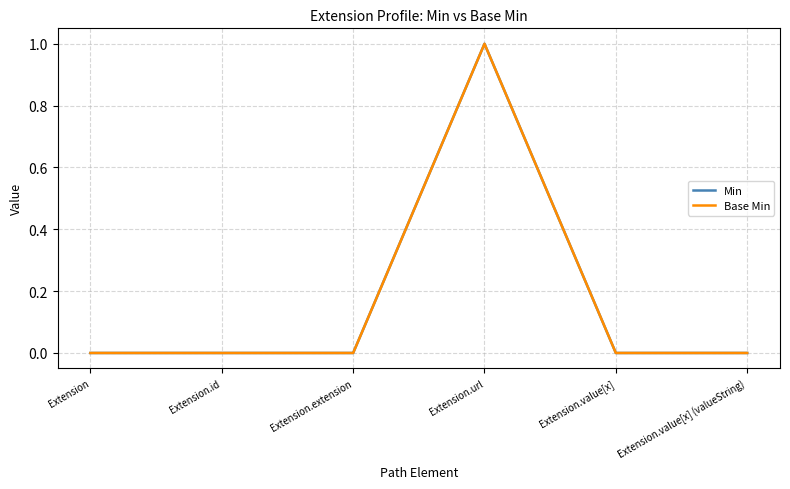

Which category has the lowest value across all series?

Extension